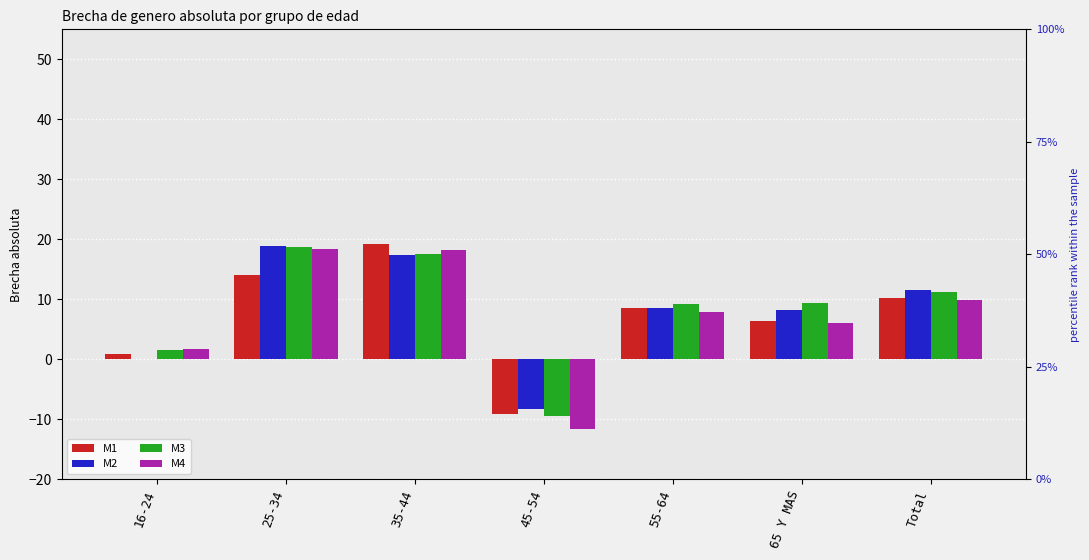

What is the maximum value shown in the chart?

19.2